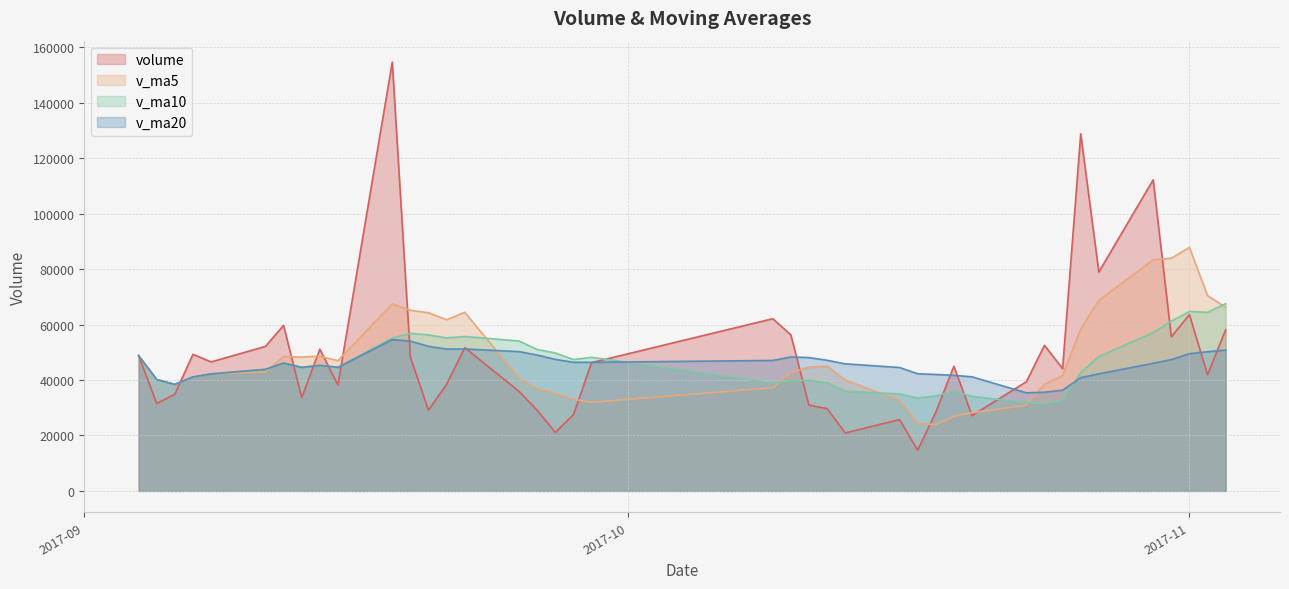

True or false: v_ma5 and volume intersect in this chart.

True